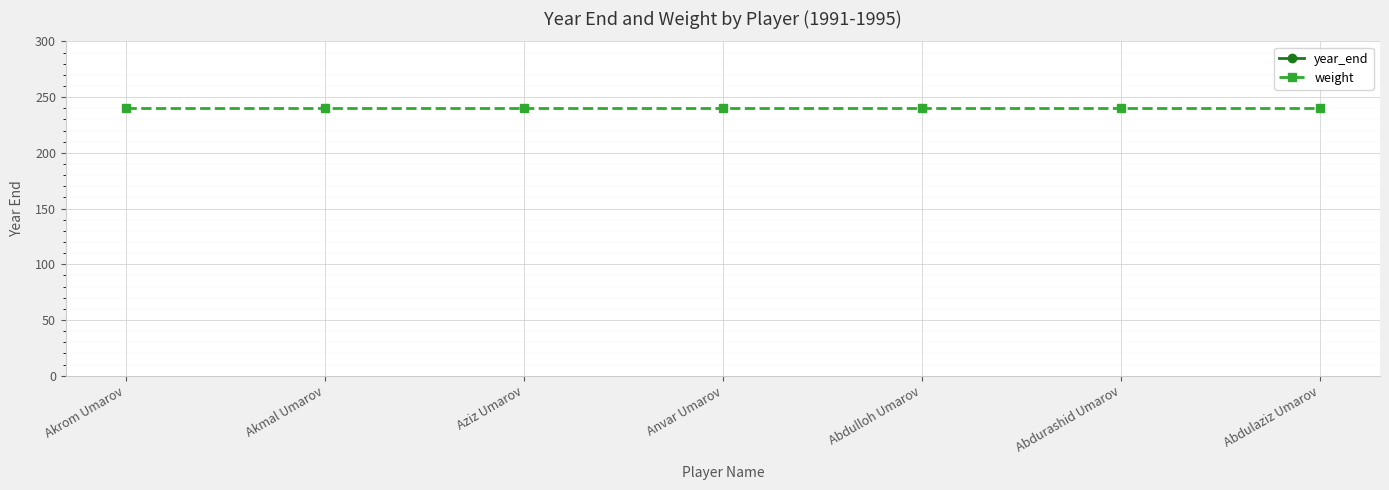

Is it true that year_end equals 1995 at Abdurashid Umarov?

True